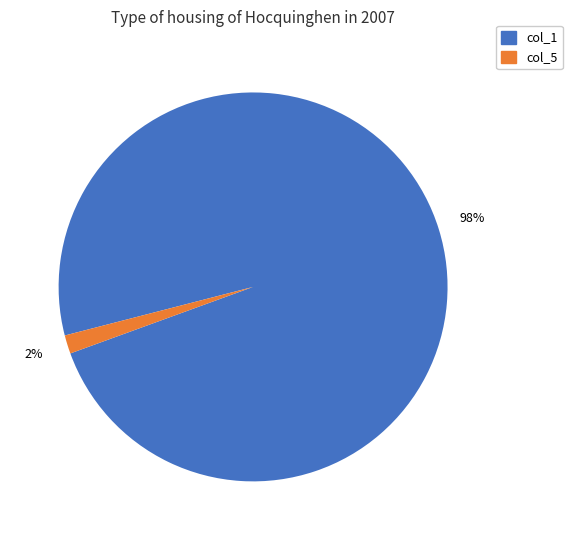

To the nearest percent, what is the average slice percentage?

50%